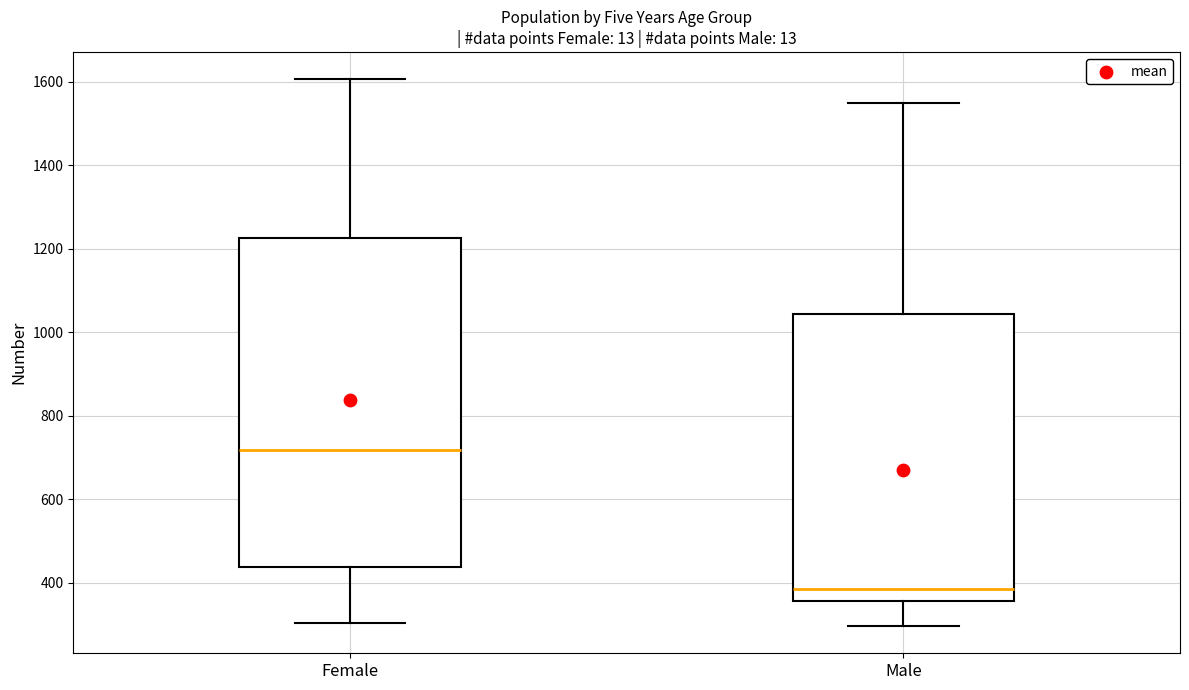

Comparing the boxes themselves (not the whiskers), which one is the tallest?

Female